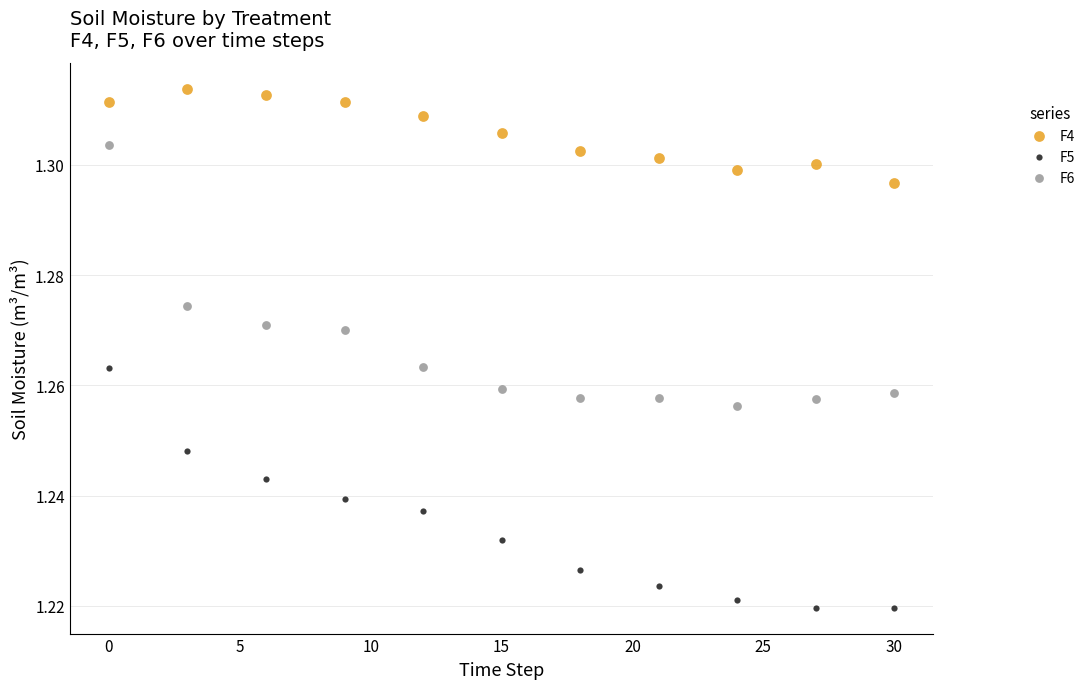

Across all data points, what is the range of X values (max minus min)?

30.0